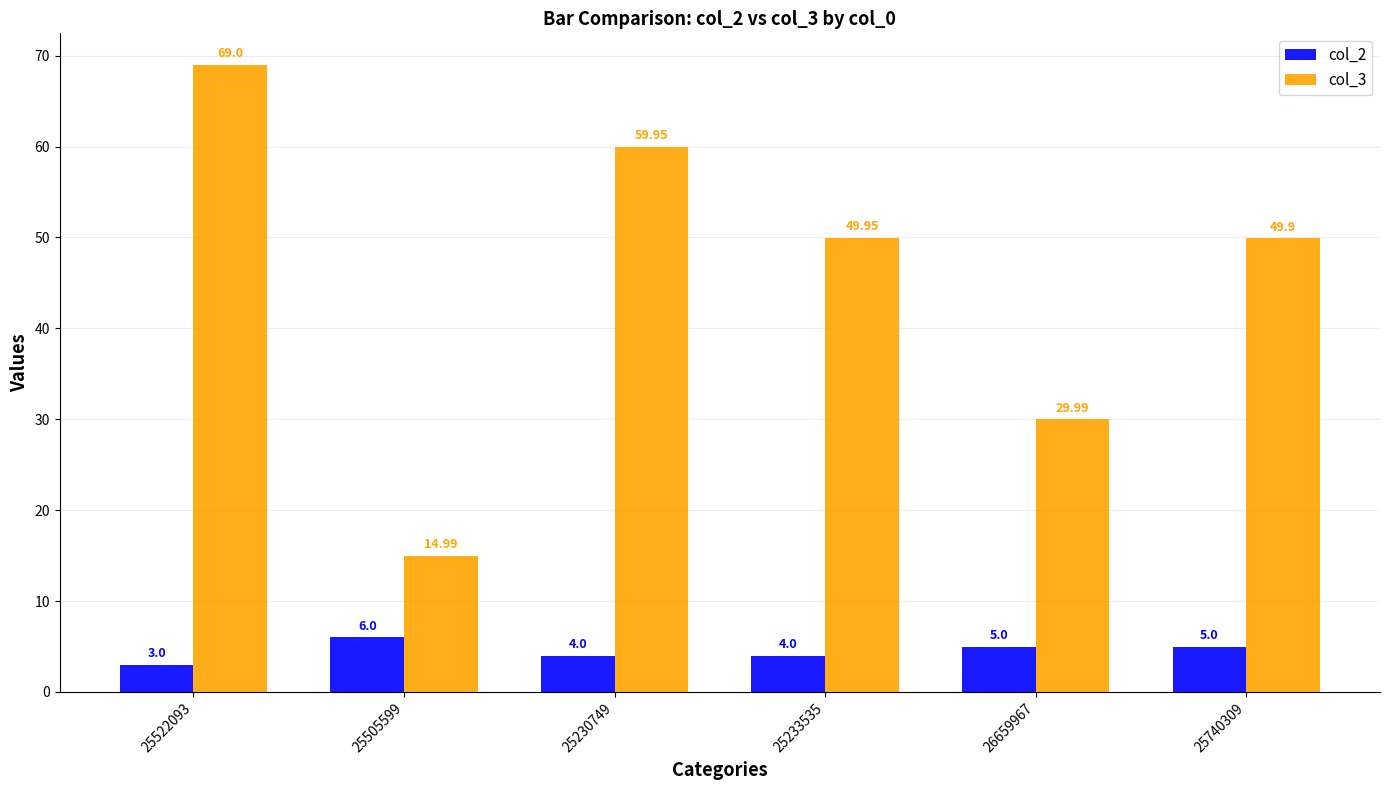

Which series has the largest range (max minus min)?

col_3